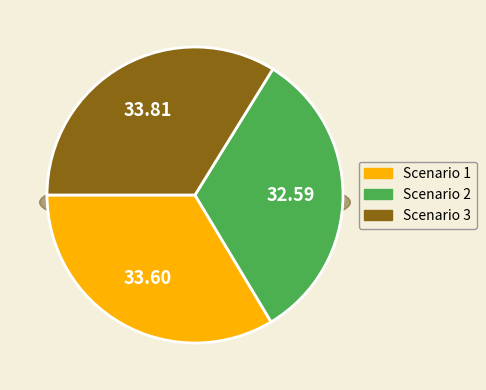

How many slices are in this pie chart?

3